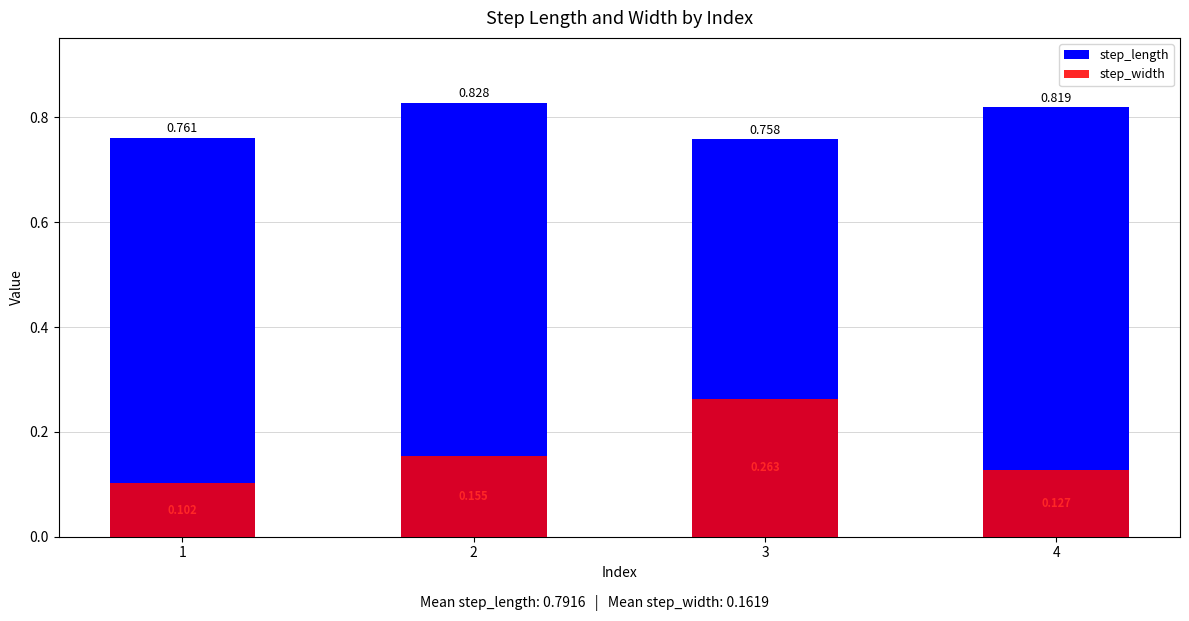

Reading left to right, extract all data points from this chart.

step_length: 0.8	0.8	0.8	0.8
step_width: 0.1	0.2	0.3	0.1